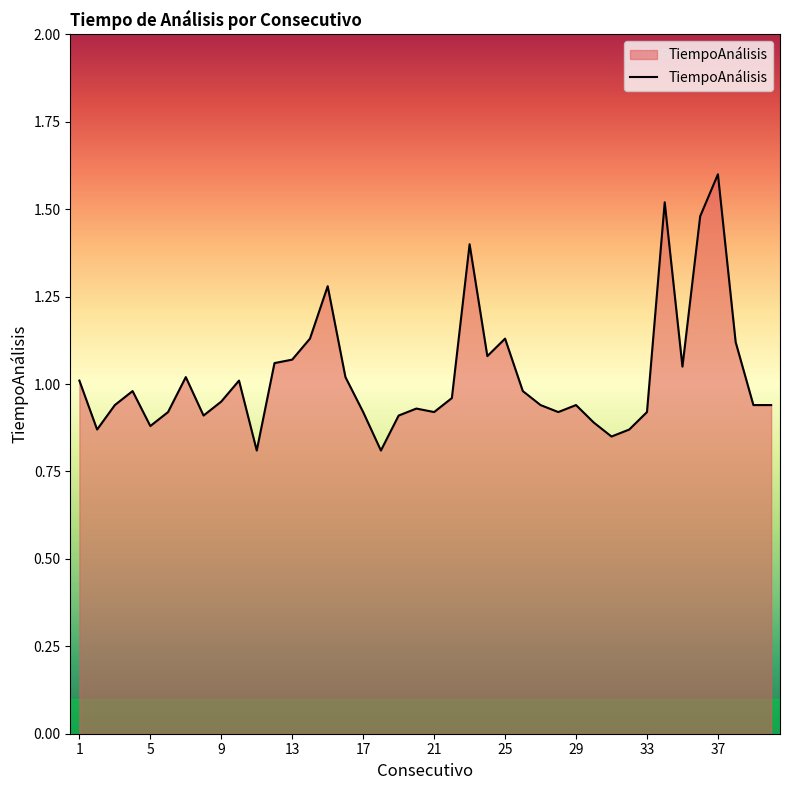

What is the maximum value shown in the chart?

1.6